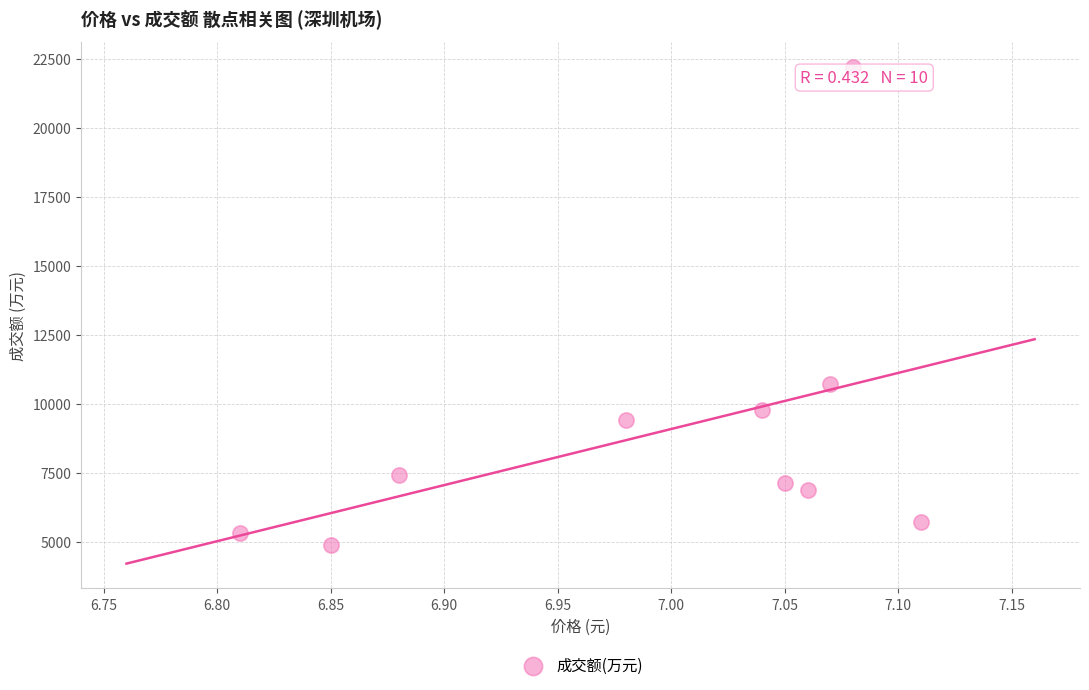

What is the average Y value?

8954